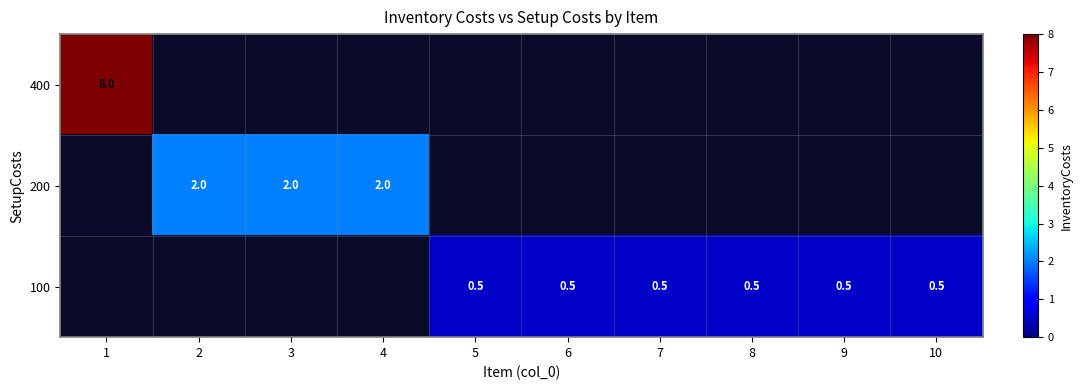

List the series in order of their peak value, highest first.

row_0, row_1, row_2